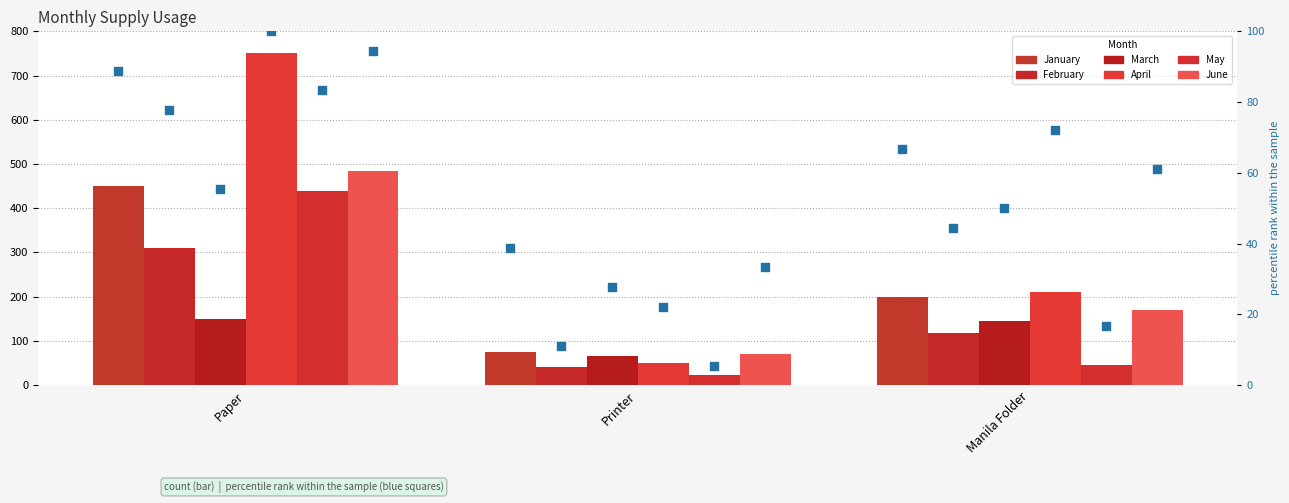

Is the value of April at Manila Folder greater than the value of May at Paper?

No